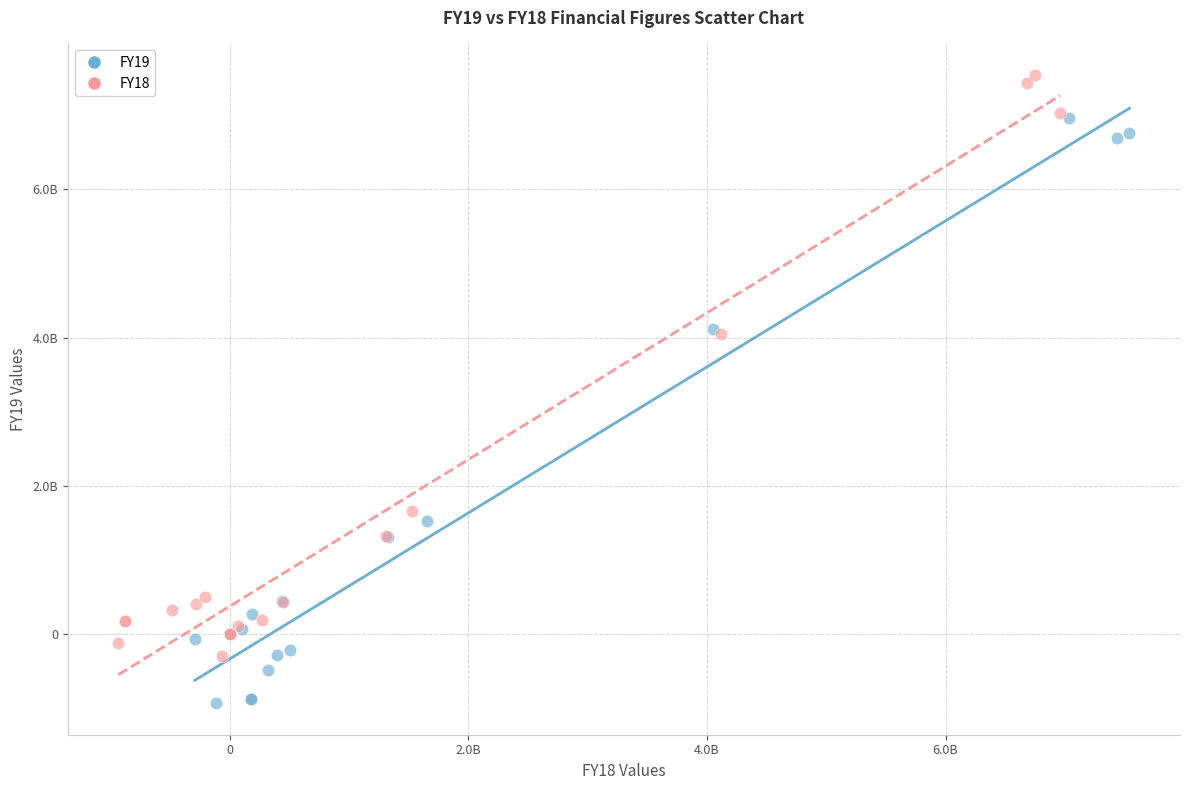

What are all the series names shown in the legend?

FY19, FY18